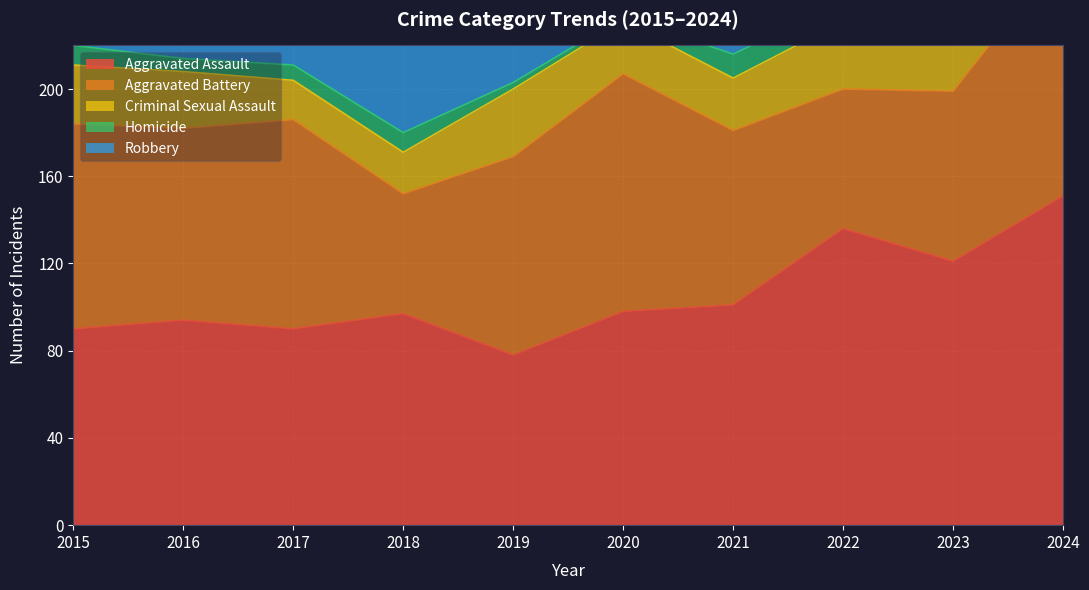

True or false: Homicide has a value of 1 at 2020.

False